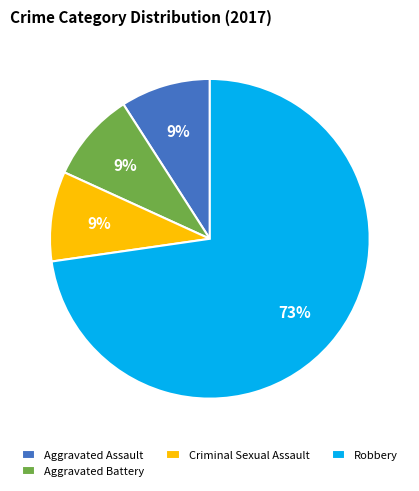

What is the largest slice in the pie chart?

Robbery